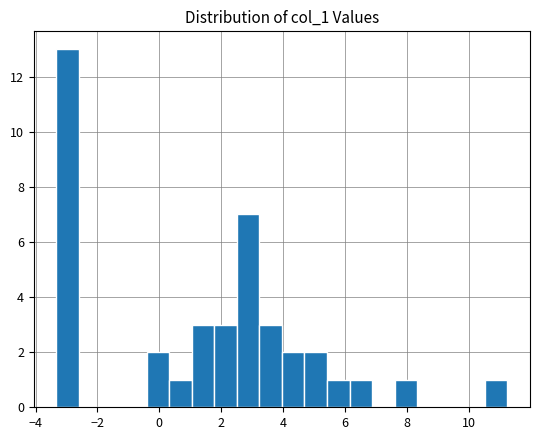

Read against the x-axis, roughly where is the centre of the tallest bar?

-3.0